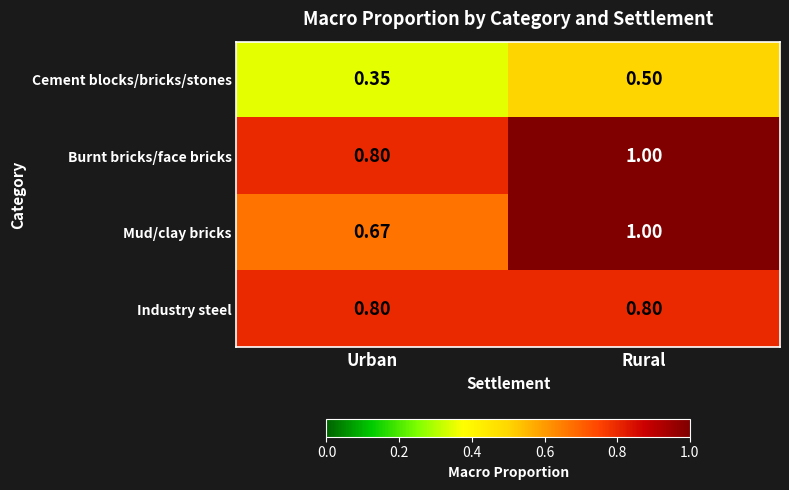

Which series changed the most between Urban and Rural?

Mud/clay bricks